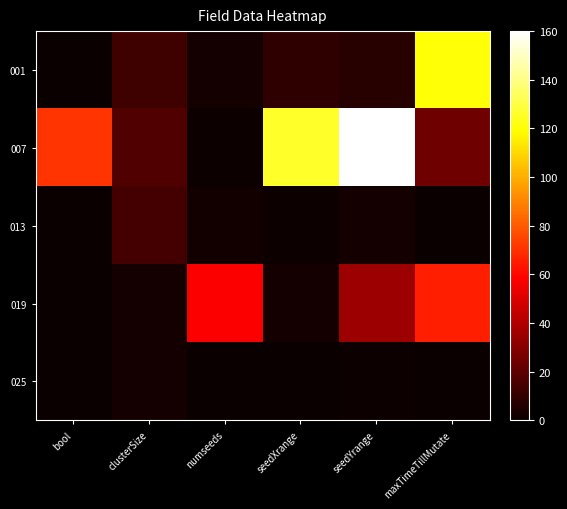

Reading left to right, list all the values displayed in this chart.

001: bool=0	clusterSize=13	numseeds=3	seedXrange=9	seedYrange=7	maxTimeTillMutate=120
007: bool=71	clusterSize=17	numseeds=1	seedXrange=126	seedYrange=160	maxTimeTillMutate=24
013: bool=0	clusterSize=14	numseeds=2	seedXrange=1	seedYrange=3	maxTimeTillMutate=0
019: bool=0	clusterSize=3	numseeds=58	seedXrange=3	seedYrange=35	maxTimeTillMutate=66
025: bool=0	clusterSize=3	numseeds=0	seedXrange=0	seedYrange=1	maxTimeTillMutate=0